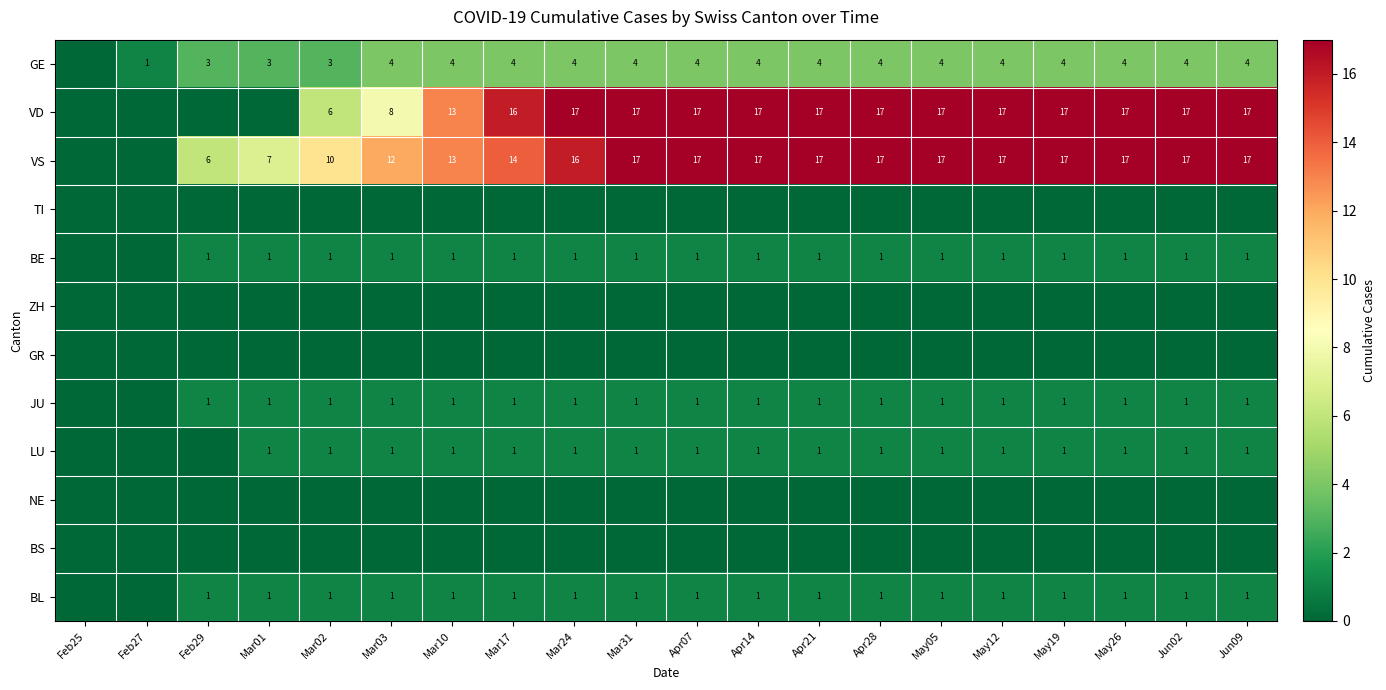

The value of BL at Apr28 is 2. True or false?

False